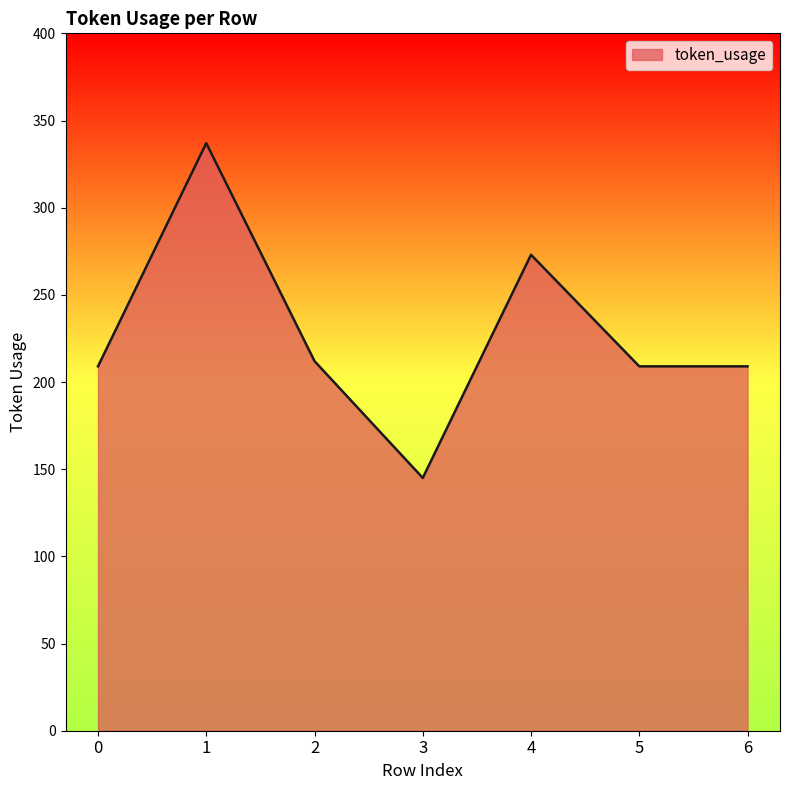

What is the greatest value displayed?

337